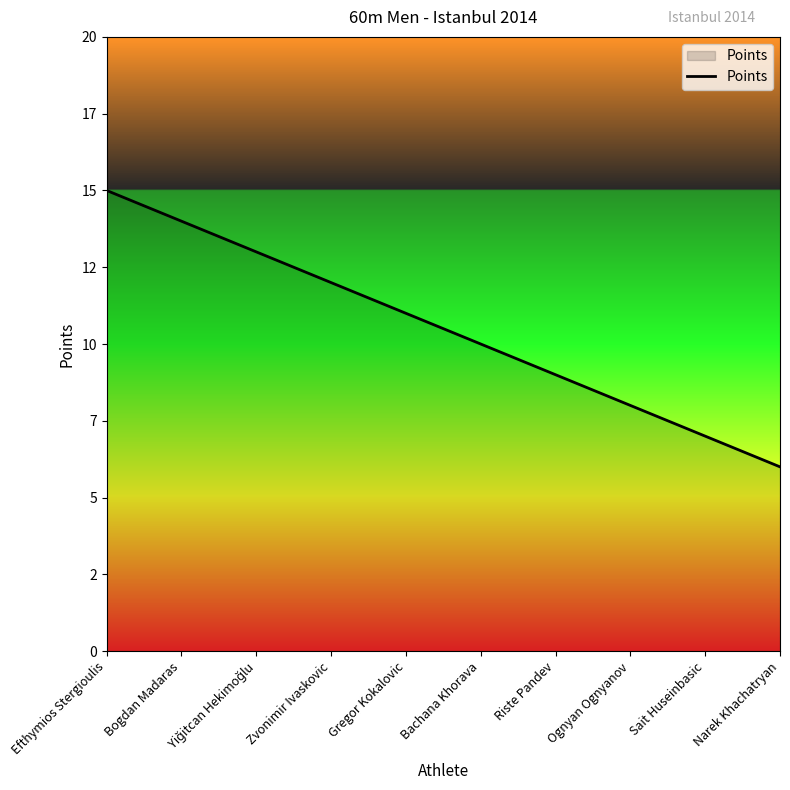

Reading right to left, extract all data points from this chart.

6	7	8	9	10	11	12	13	14	15